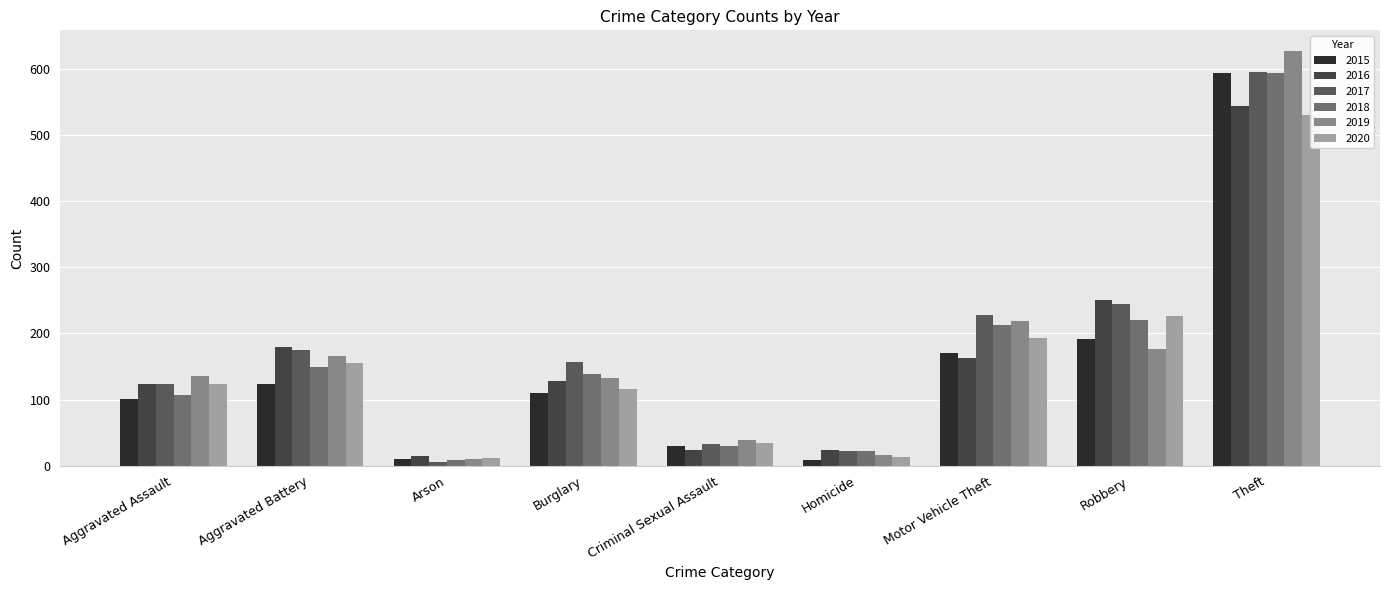

Reading left to right, list all the values displayed in this chart.

2015: 101	123	10	110	29	8	170	192	594
2016: 124	179	14	128	24	24	163	250	544
2017: 124	175	6	157	32	22	228	245	596
2018: 107	149	9	139	30	22	212	220	594
2019: 136	166	10	133	39	16	219	176	627
2020: 124	156	11	116	35	13	193	227	530